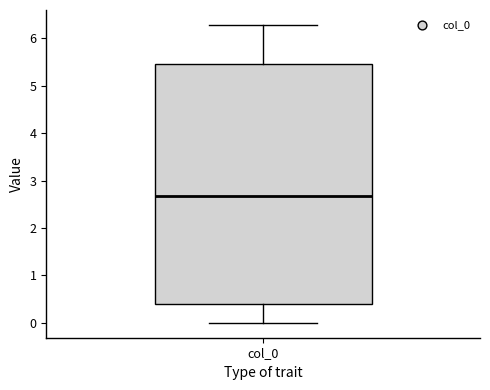

Where is the lower edge of the box for col_0 on the y-axis? The values are not printed on the chart, so give them approximately, as read against the axis.

0.4